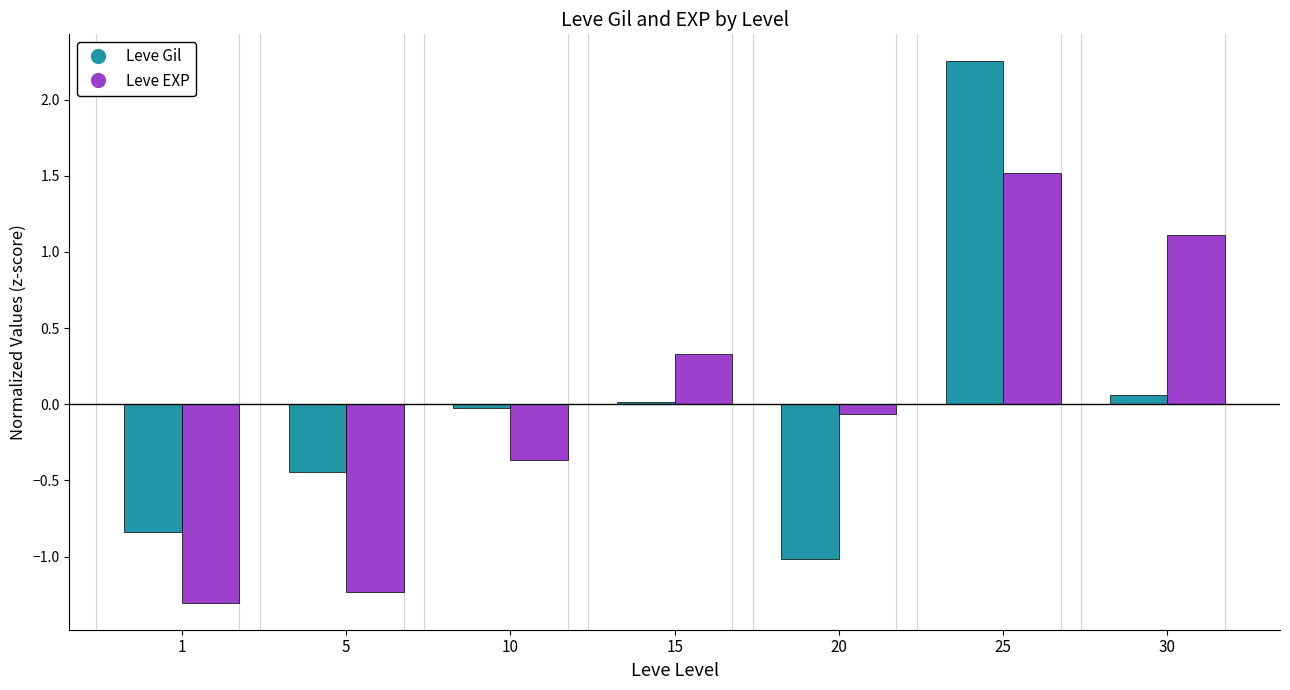

Which series changed the most between 5 and 15?

Leve EXP